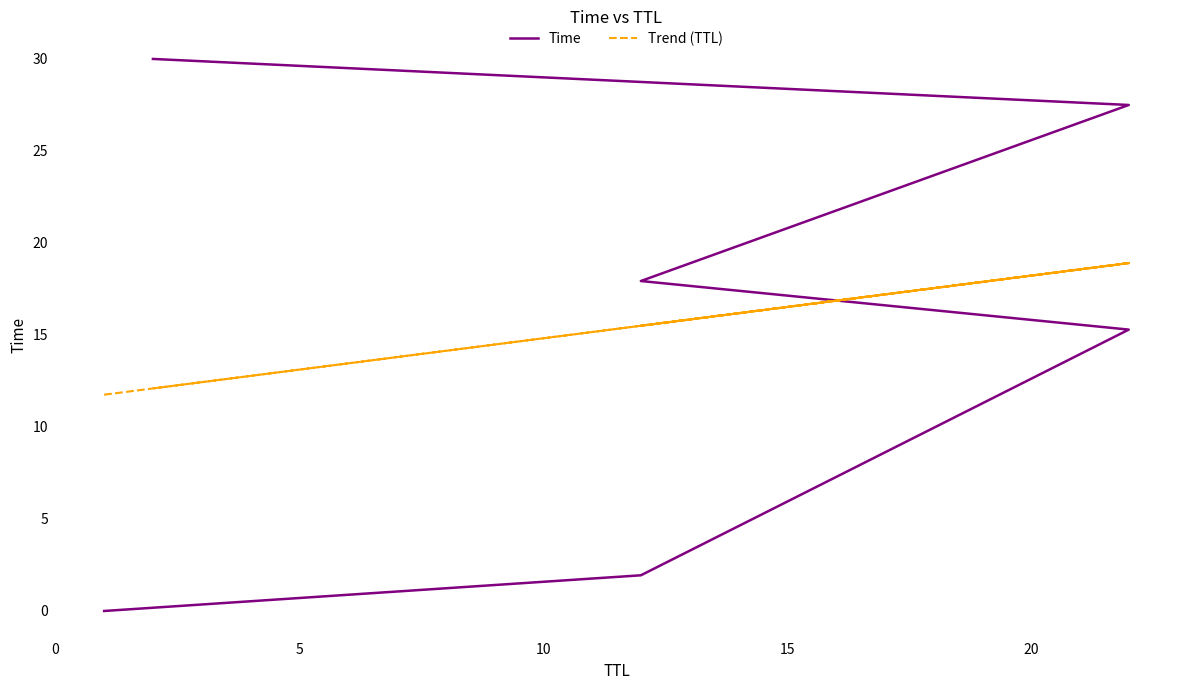

How many times do Trend (TTL) and Time cross each other?

1